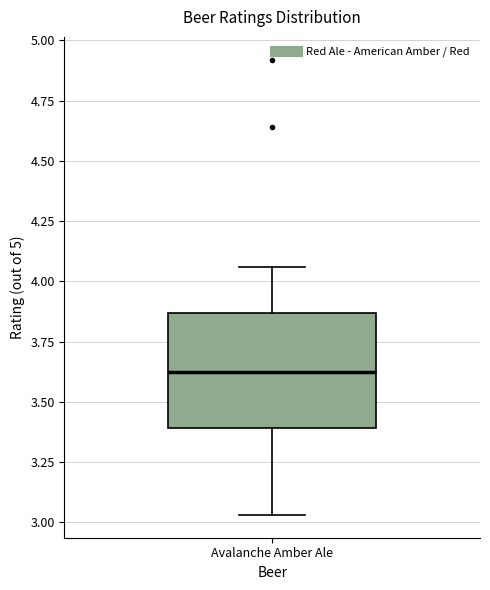

Read this box plot against the y-axis: the position of the median line, the range covered by the box, and the ends of both whiskers. The values are not printed on the chart, so give them approximately, as read against the axis.

median 3.65, box 3.40 to 3.85, whiskers 3.05 to 4.05